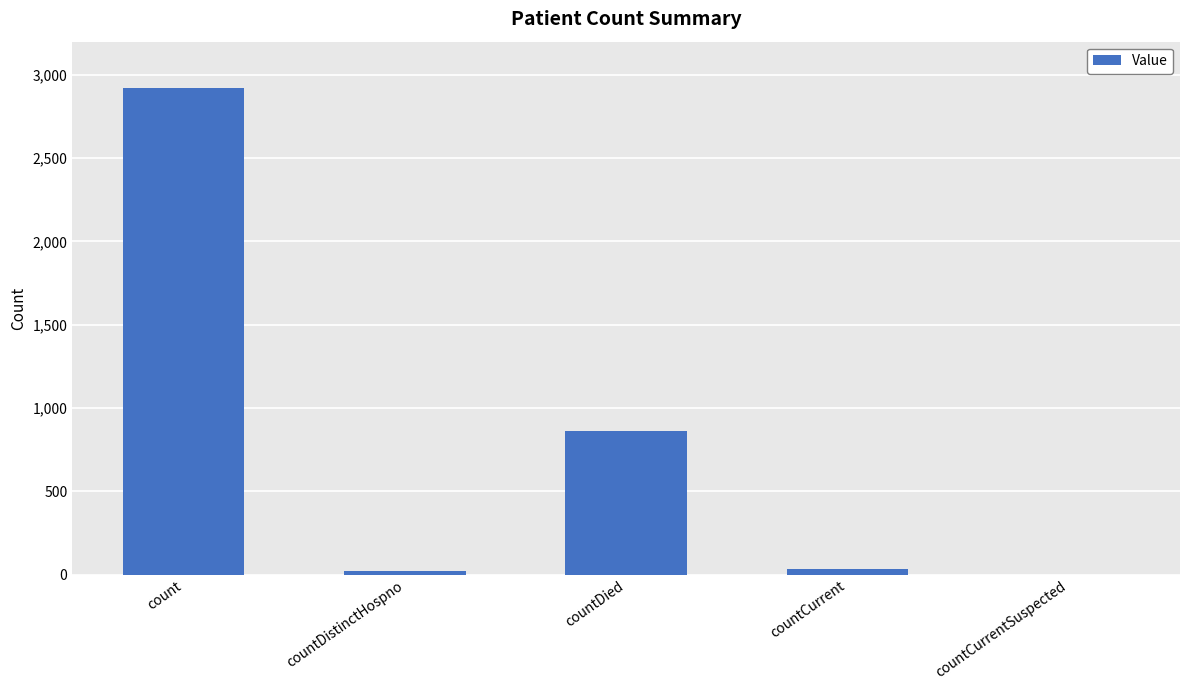

Which has a higher value, count or countDied?

count